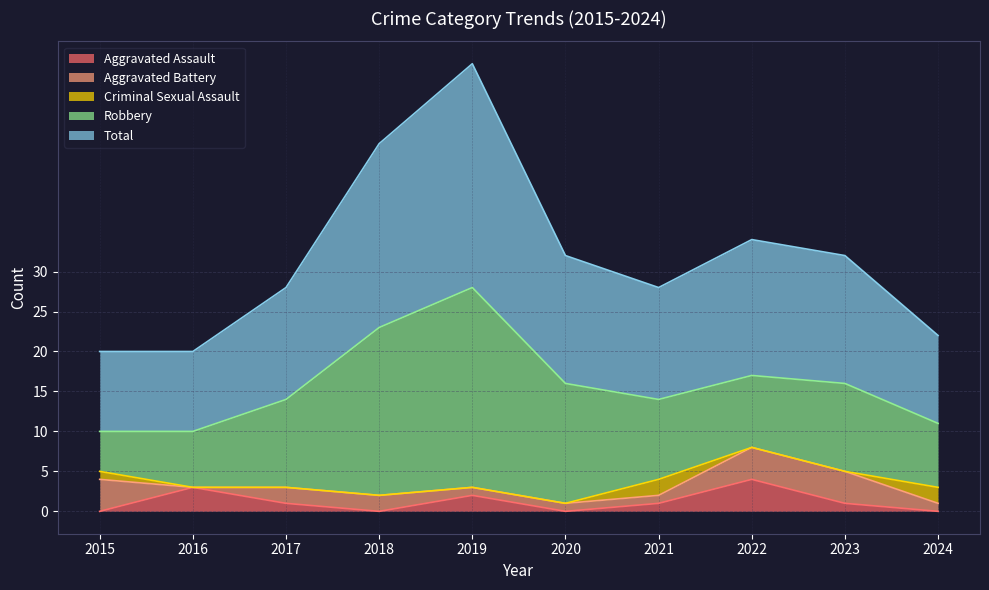

Reading left to right, transcribe all the data shown in this chart.

Aggravated Assault: 2015=0	2016=3	2017=1	2018=0	2019=2	2020=0	2021=1	2022=4	2023=1	2024=0
Aggravated Battery: 2015=4	2016=0	2017=2	2018=2	2019=1	2020=1	2021=1	2022=4	2023=4	2024=1
Criminal Sexual Assault: 2015=1	2016=0	2017=0	2018=0	2019=0	2020=0	2021=2	2022=0	2023=0	2024=2
Robbery: 2015=5	2016=7	2017=11	2018=21	2019=25	2020=15	2021=10	2022=9	2023=11	2024=8
Total: 2015=10	2016=10	2017=14	2018=23	2019=28	2020=16	2021=14	2022=17	2023=16	2024=11